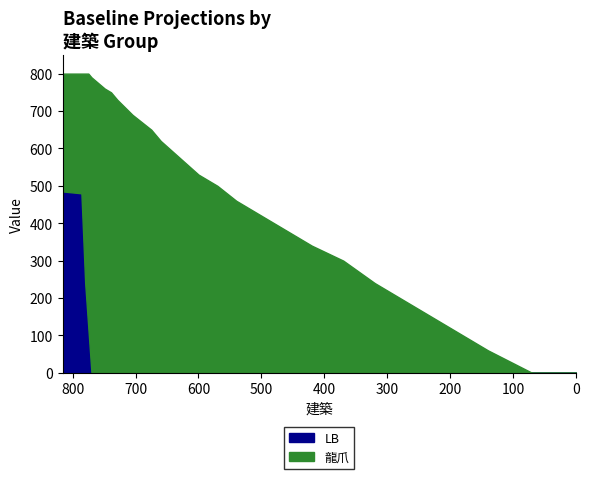

Which series has the largest range (max minus min)?

龍爪